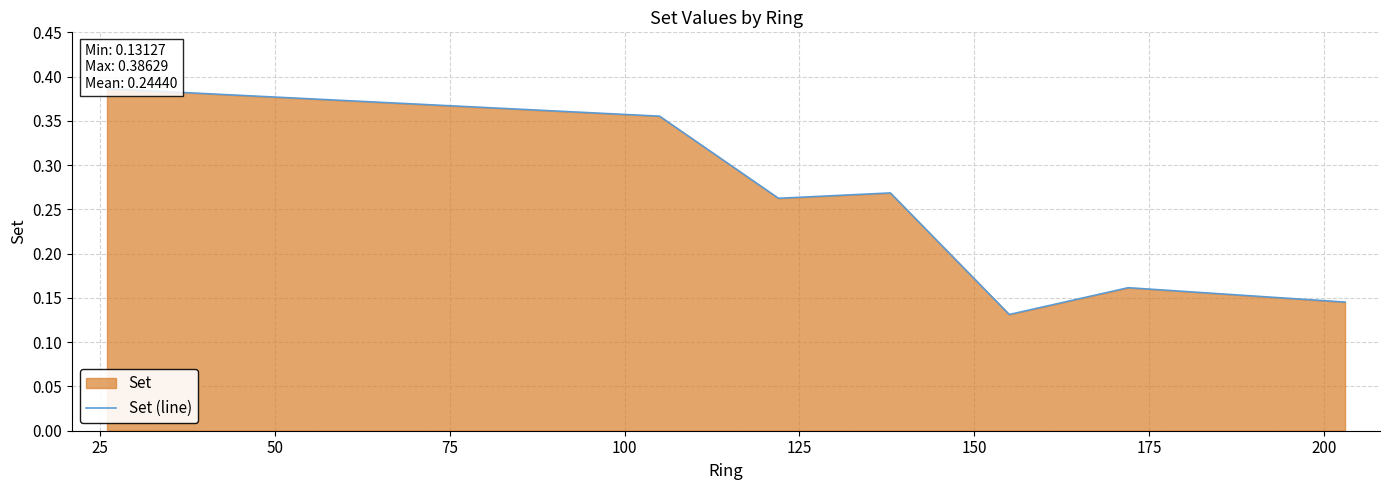

What is the average value?

0.2